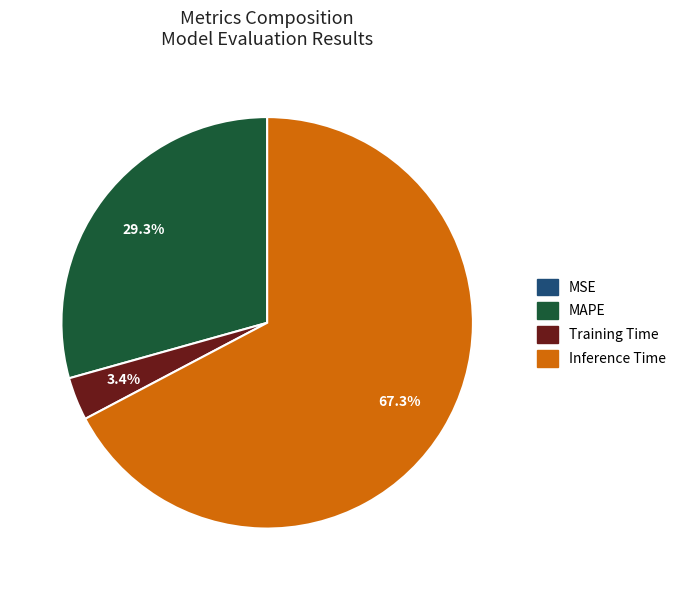

Is there a majority slice in this chart?

Yes